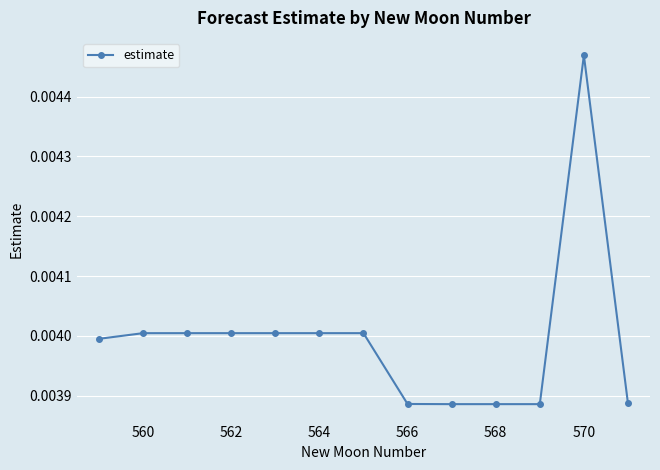

True or false: the data has more than 0 interior local peaks.

True